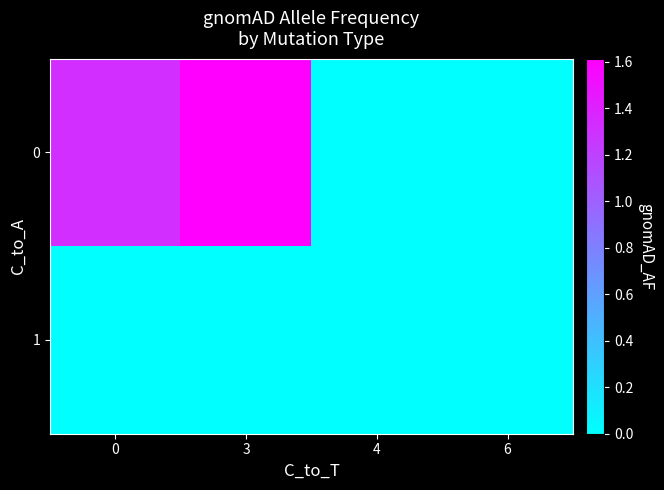

List the series in order of their overall mean, lowest first.

1, 0